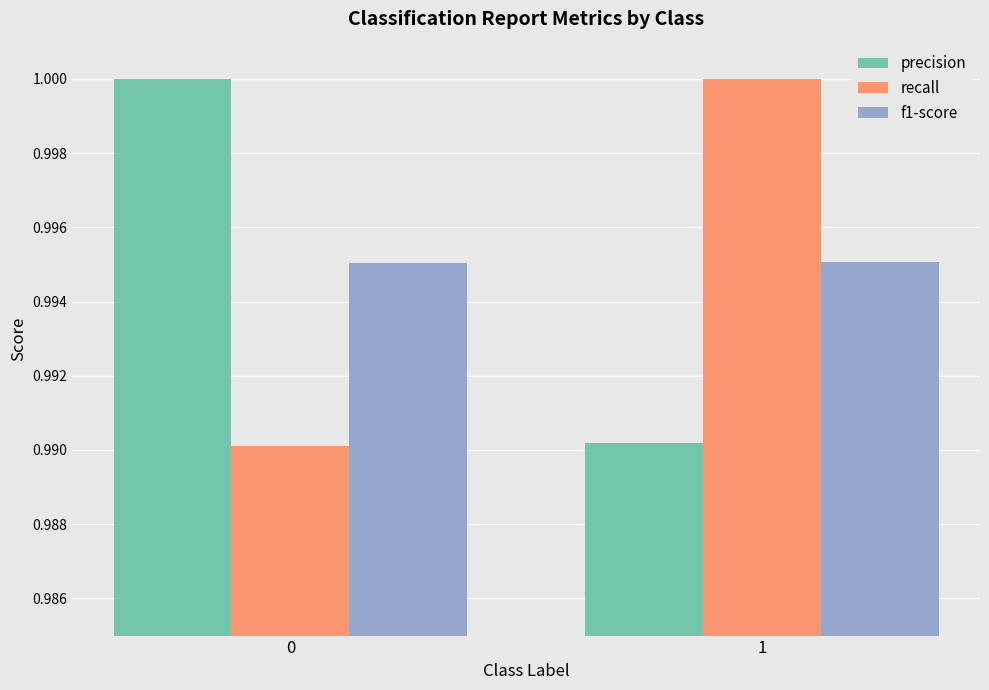

Is the value of precision at 0 greater than the value of f1-score at 1?

Yes